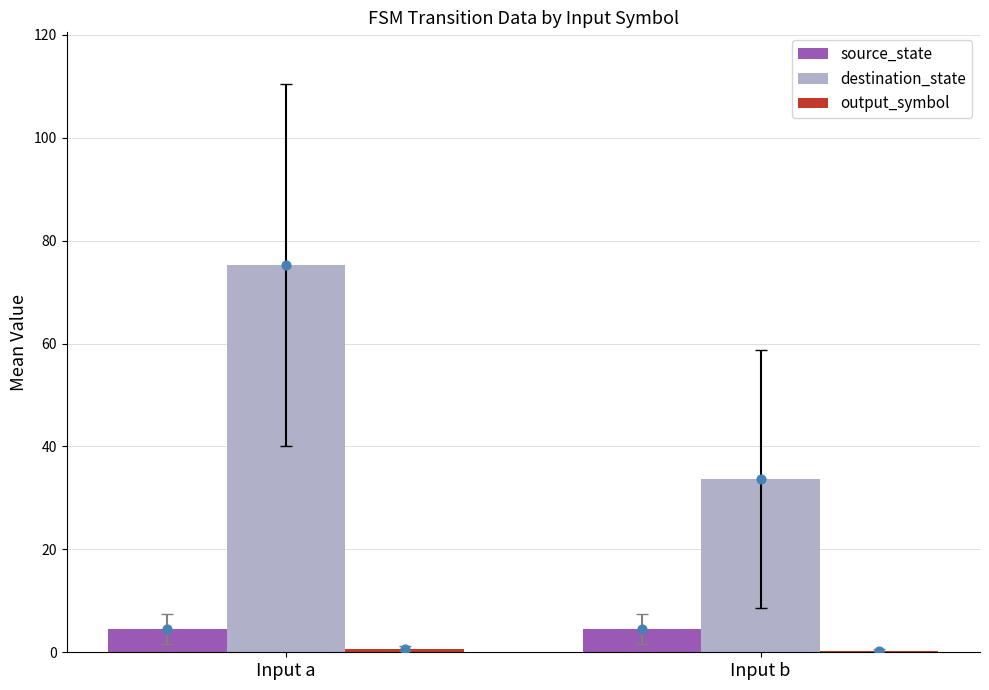

Which series has the largest total across all categories?

destination_state